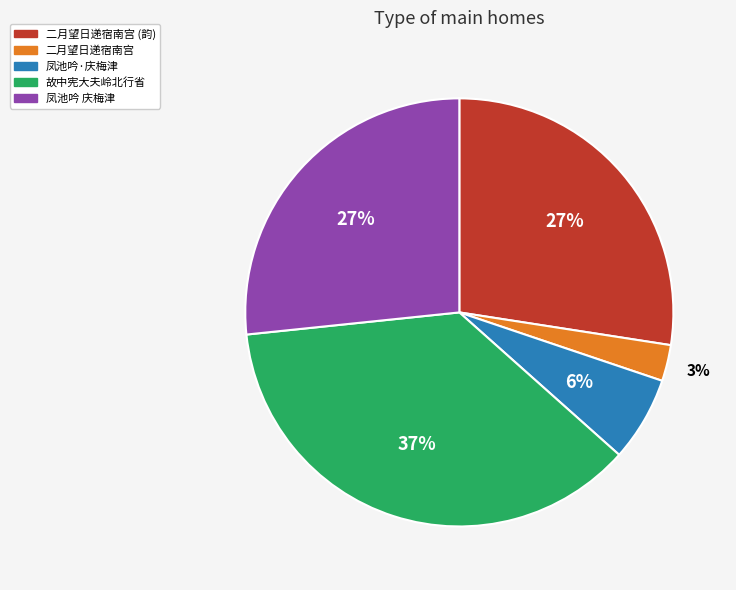

To the nearest percent, what is the difference between the largest and smallest slice percentages?

34%